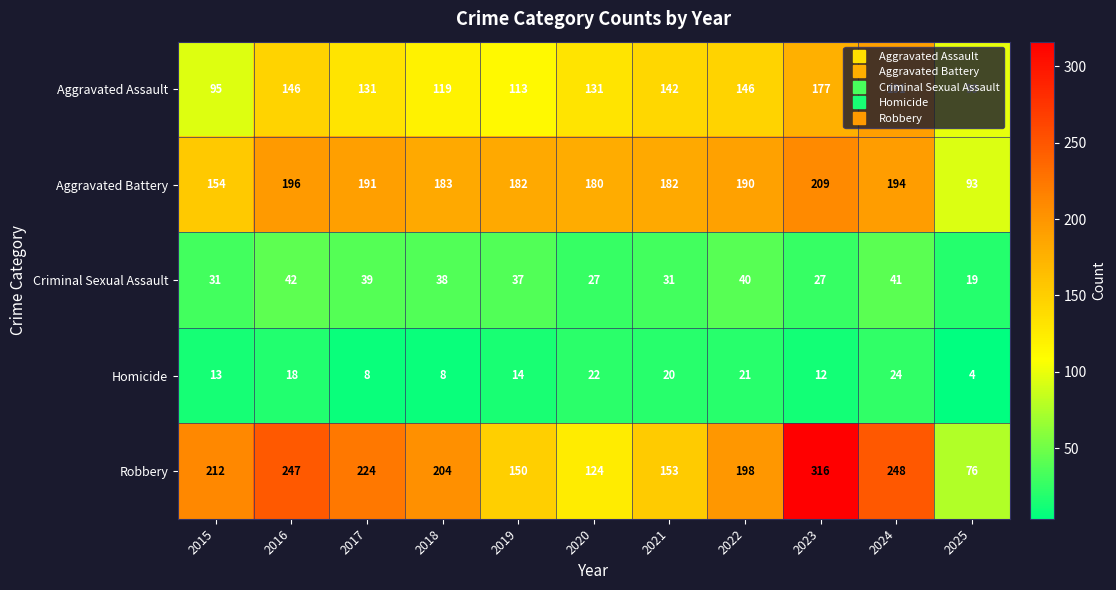

Between 2019 and 2023, which series saw the biggest shift?

Robbery